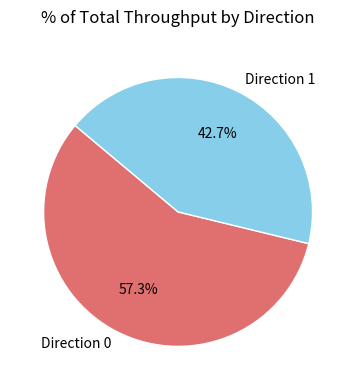

Does any single category account for the majority?

Yes